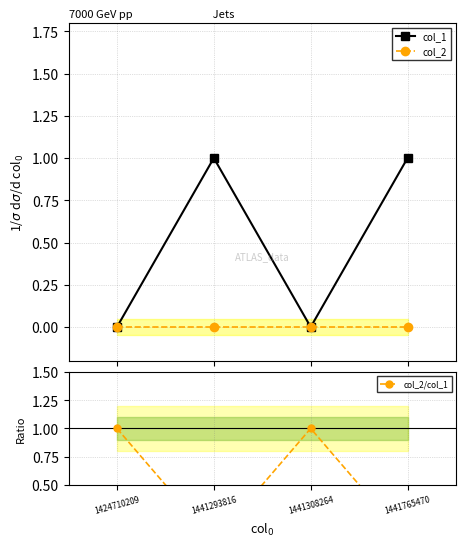

Reading left to right, transcribe all the data shown in this chart.

col_1: 0	1	0	1
col_2: 0	0	0	0
col_2/col_1: 1	0	1	0